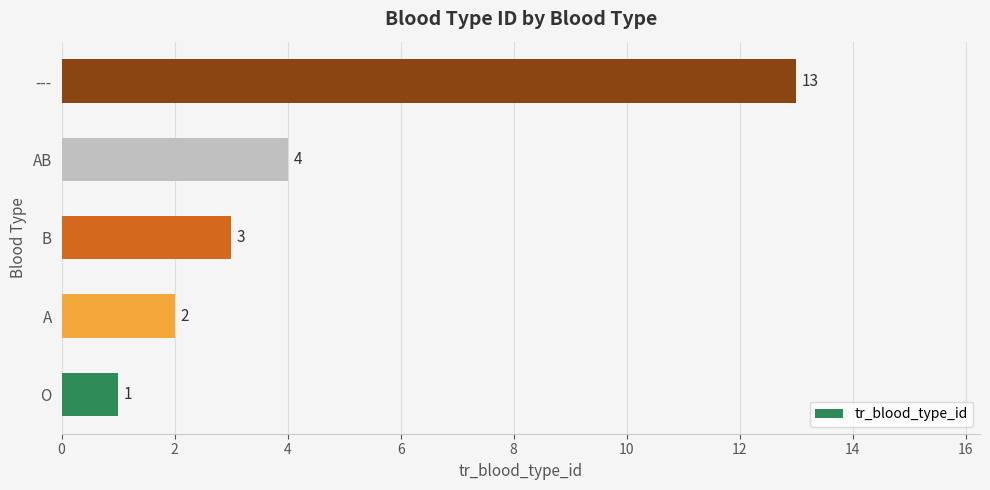

How many data points does each series have?

5